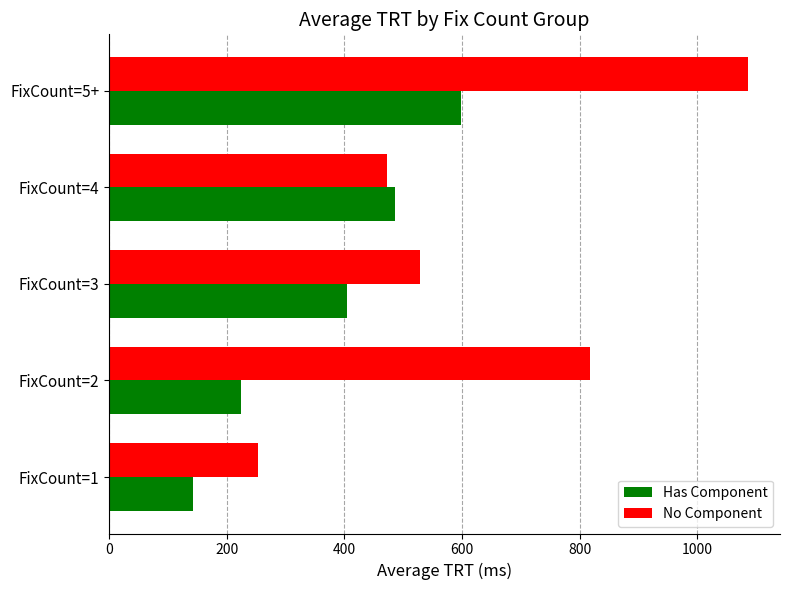

What is the sum of all No Component values?

3157